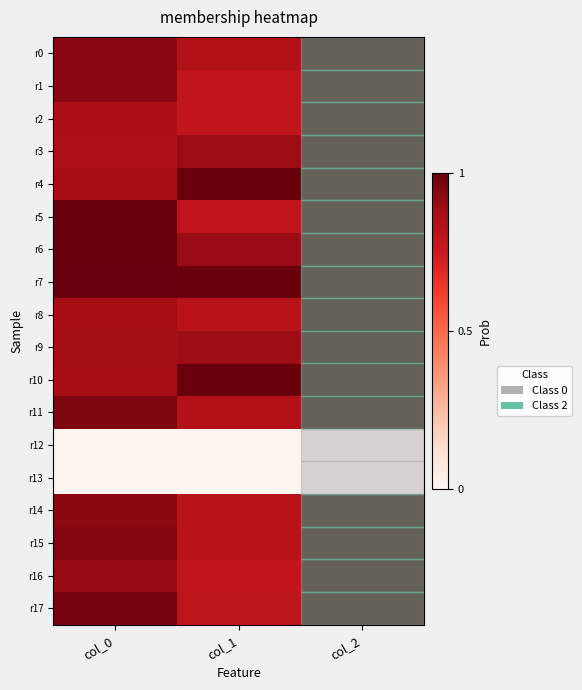

How many series are shown in this chart?

18